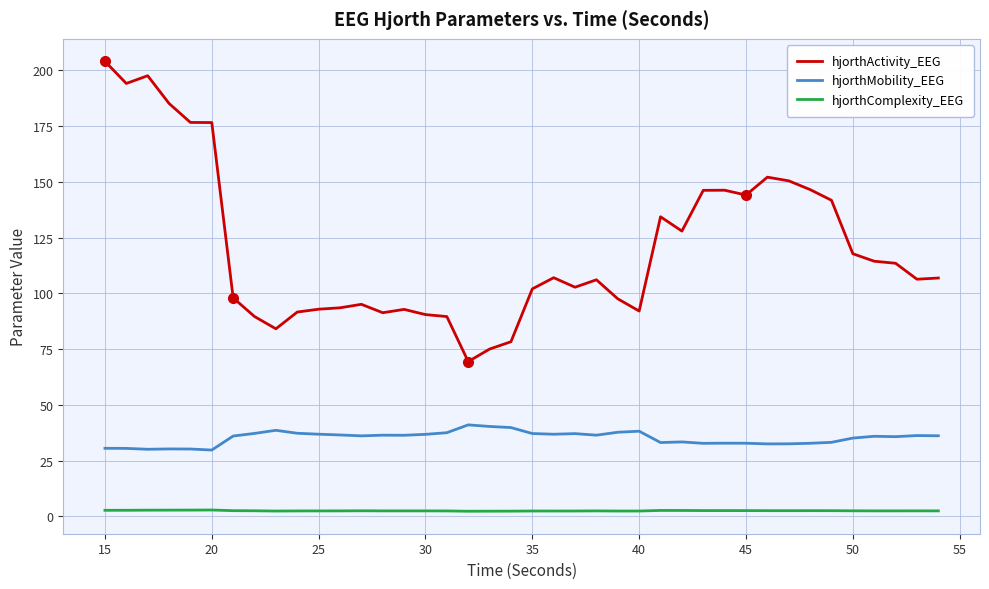

Is this an area chart (filled region under the line)?

No